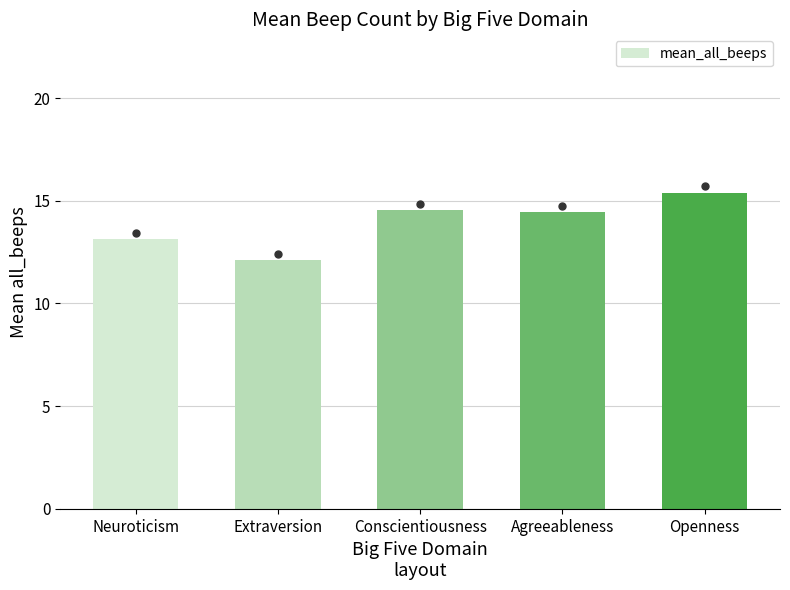

Between Conscientiousness and Neuroticism, which is larger?

Conscientiousness